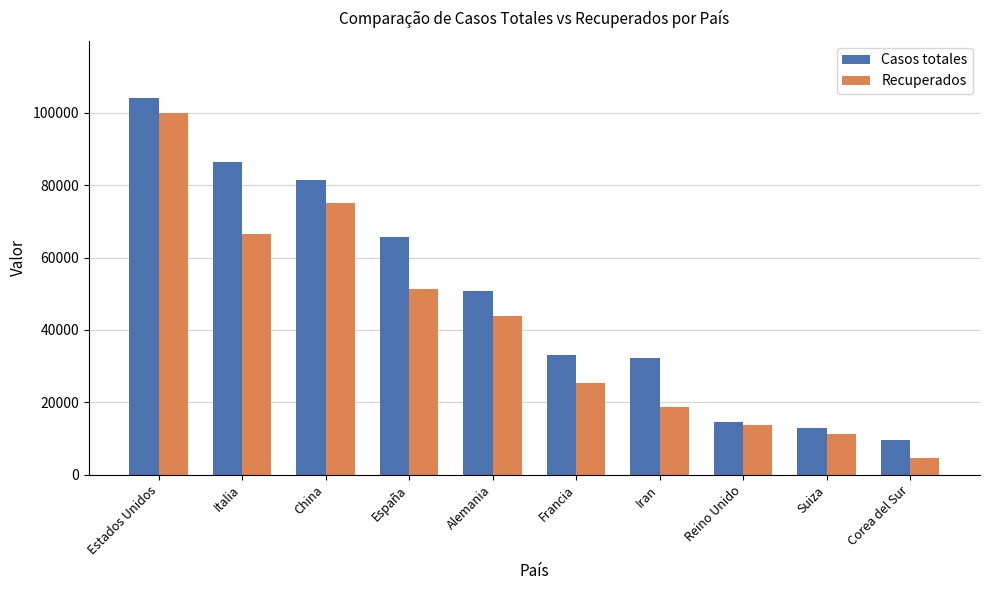

Which series changed the most between España and Corea del Sur?

Casos totales